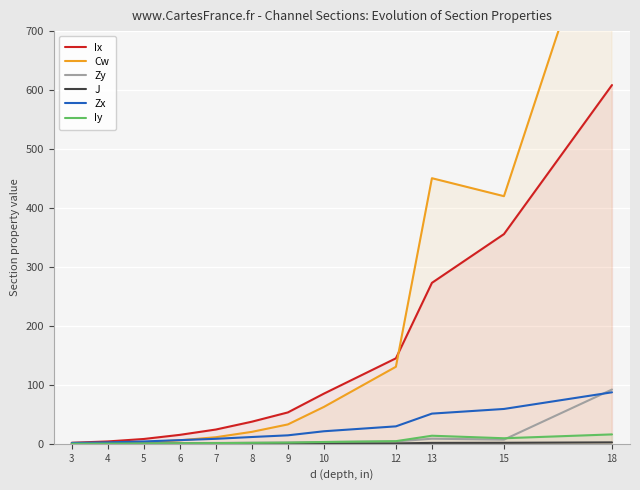

Rank the series at 4 from highest to lowest value.

Ix, Zx, Cw, Zy, Iy, J